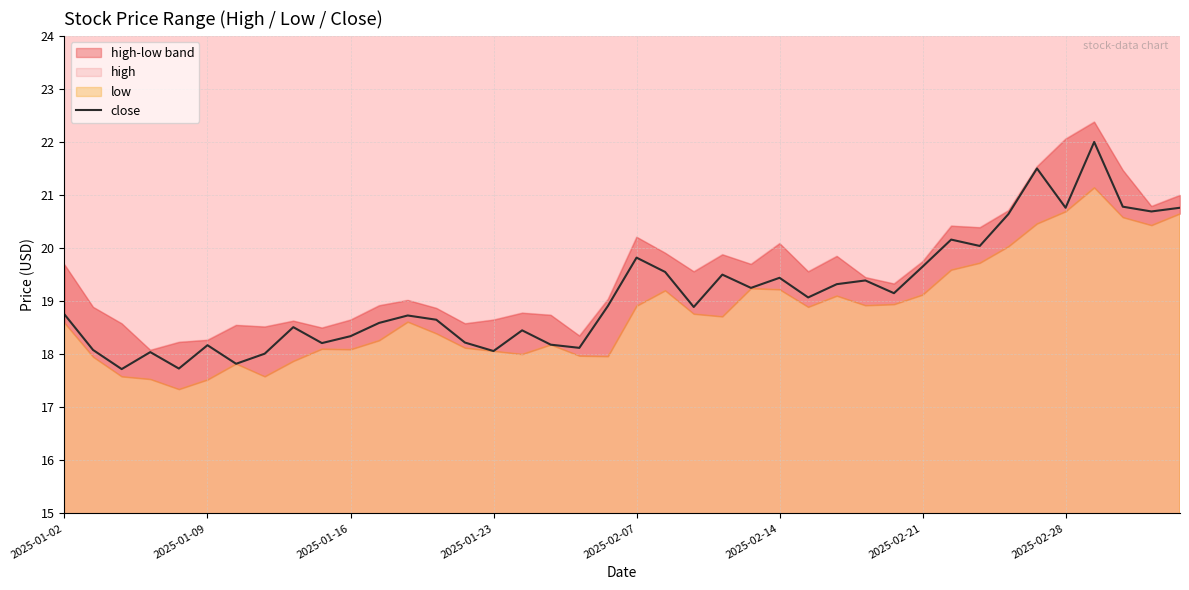

Where is the data nearest to the value 19?

26